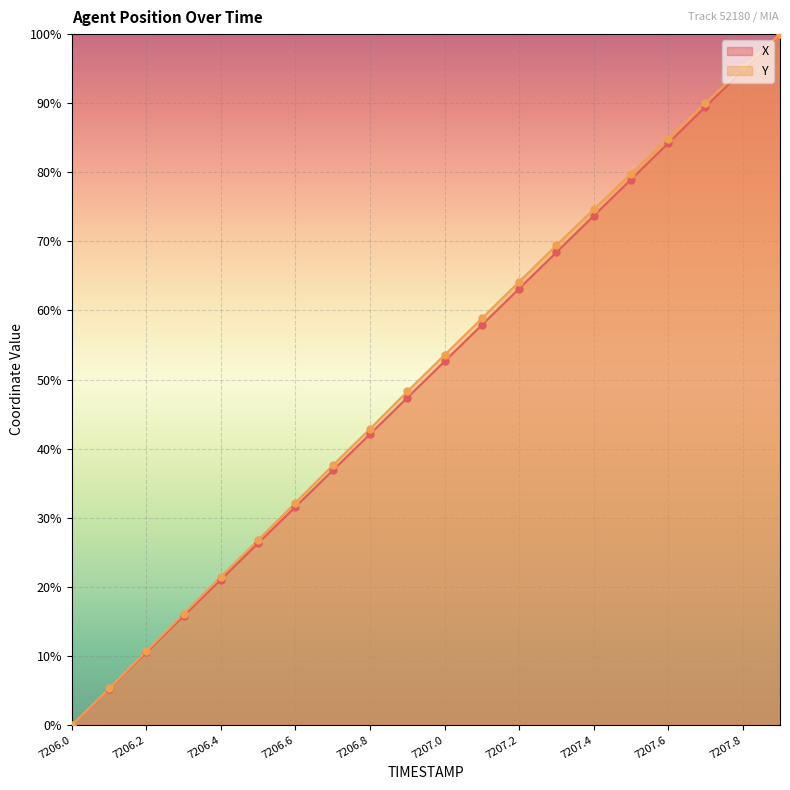

At which category is the sum across all series the highest?

7207.9